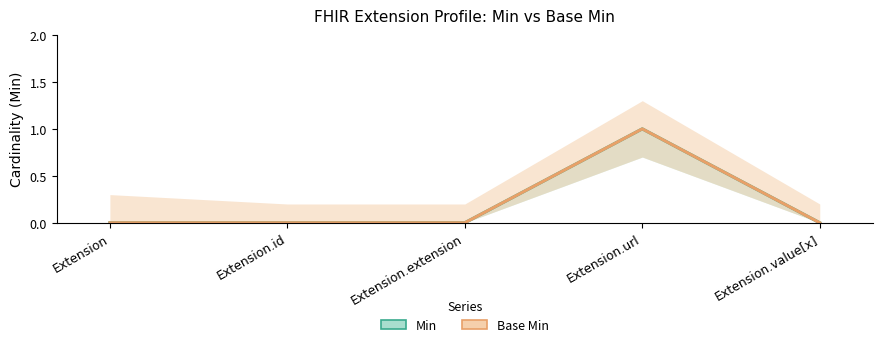

What is the label of the 1st point from the right?

Extension.value[x]